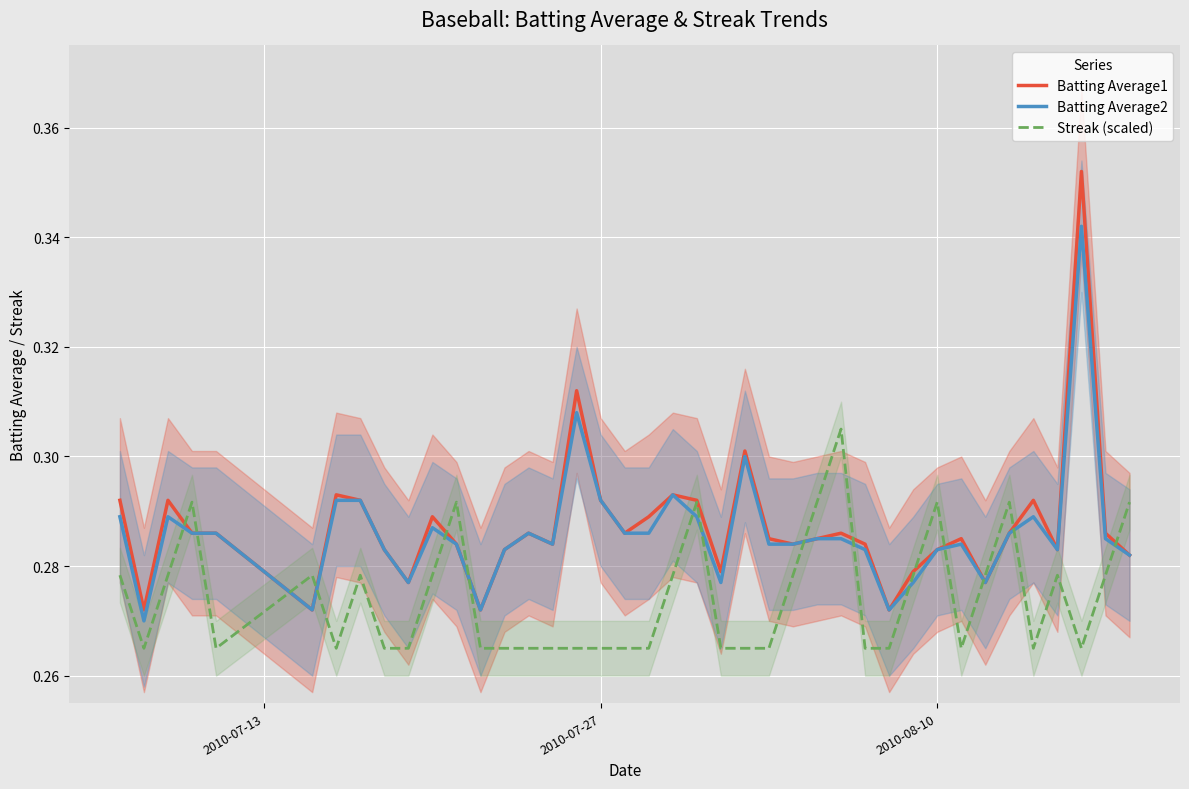

After their last crossing, which series has the higher values: Streak (scaled) or Batting Average2?

Streak (scaled)